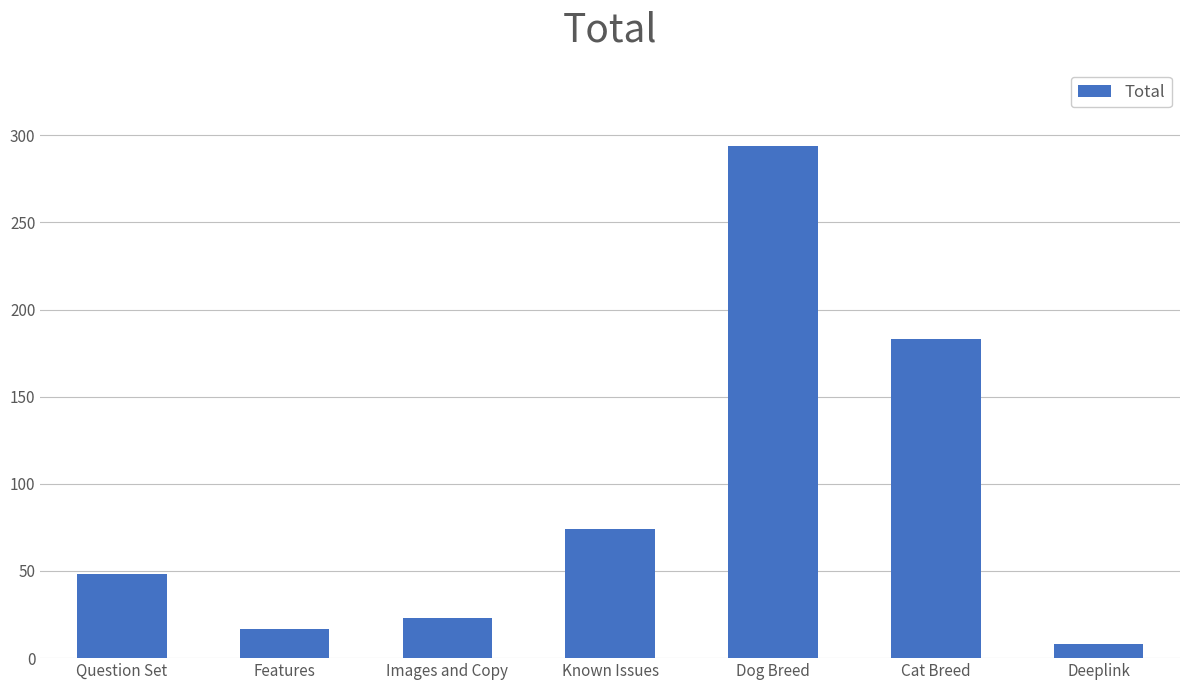

What value does the data have at Images and Copy, to the nearest 10?

20